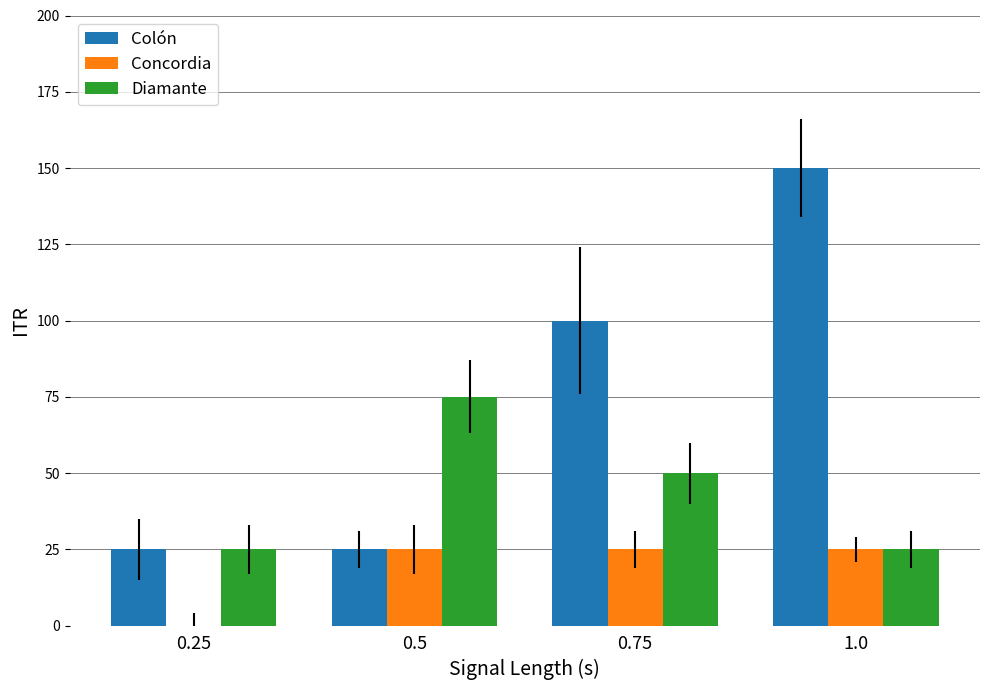

Which series has the largest total across all categories?

Colón